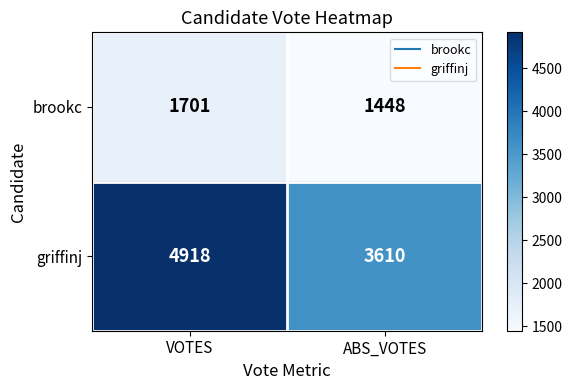

Rank the series by their average value, from lowest to highest.

brookc, griffinj